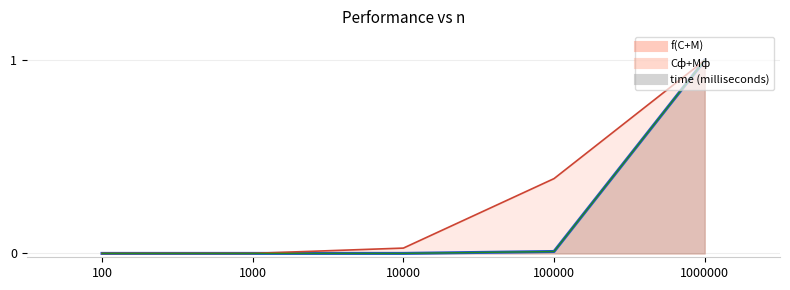

Reading left to right, extract all data points from this chart.

time (milliseconds): 100=0.0	1000=0.0	10000=0.0	100000=0.0	1000000=1.0
f(C+M): 100=0.0	1000=0.0	10000=0.0	100000=0.0	1000000=1.0
Сф+Мф: 100=0.0	1000=0.0	10000=0.0	100000=0.4	1000000=1.0